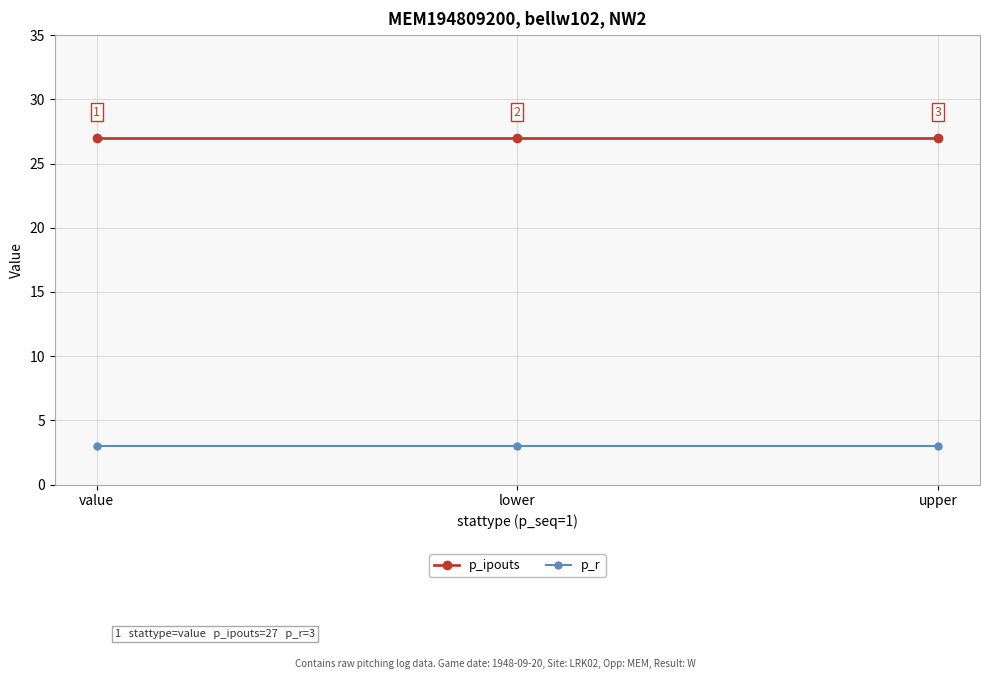

What are all the series names shown in the legend?

p_ipouts, p_r